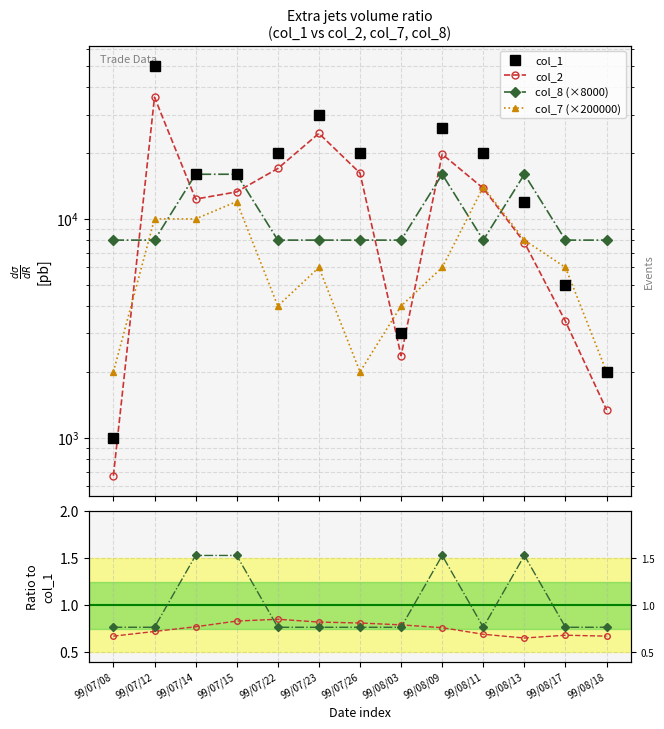

What is the average value of the col_8 (×8000) series?

10461.5